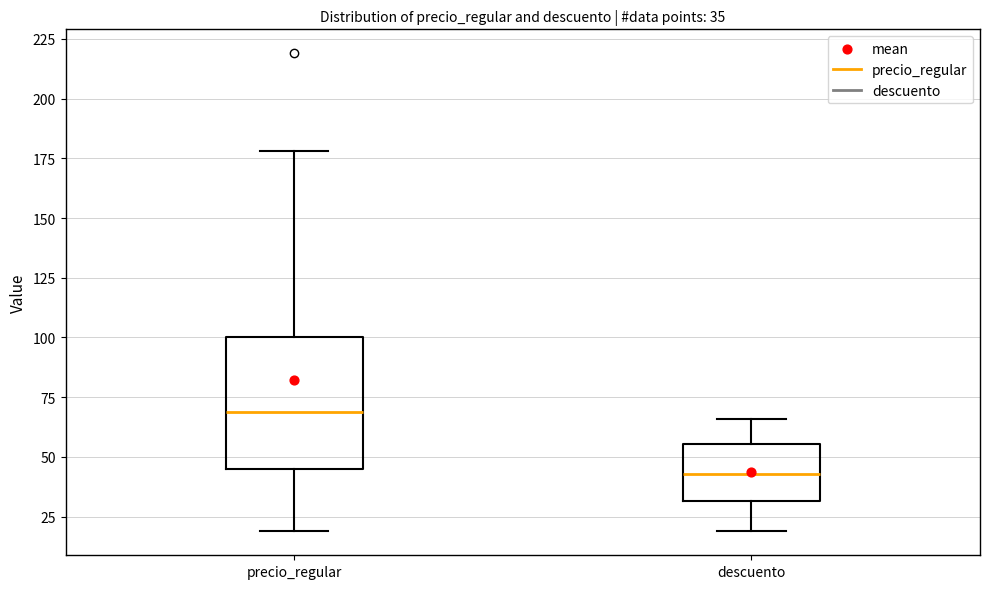

Which box is the tallest, from its lower edge to its upper edge?

precio_regular